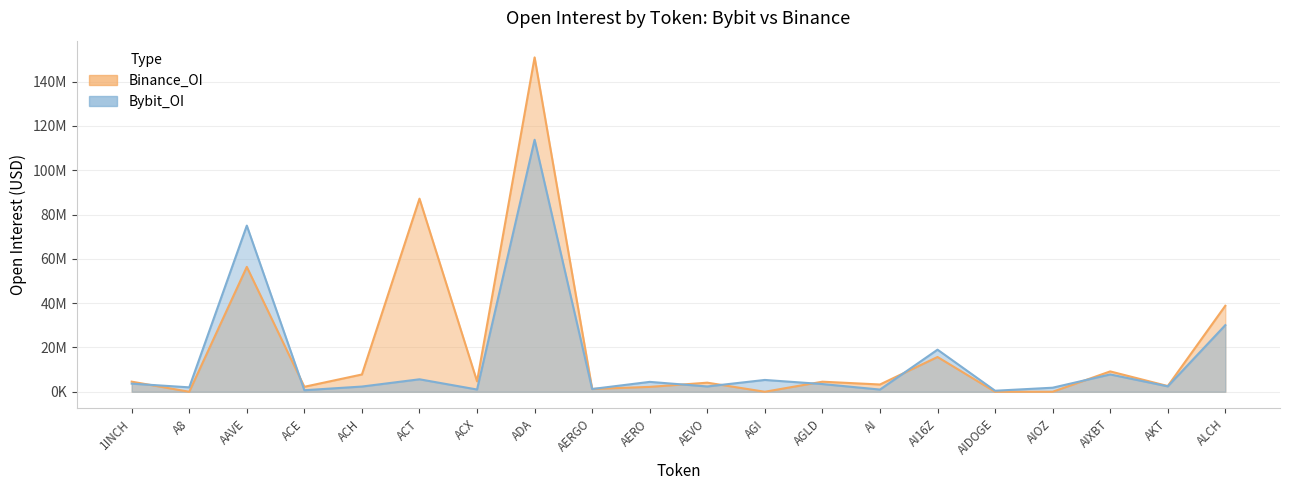

How many lines are shown in the chart?

2